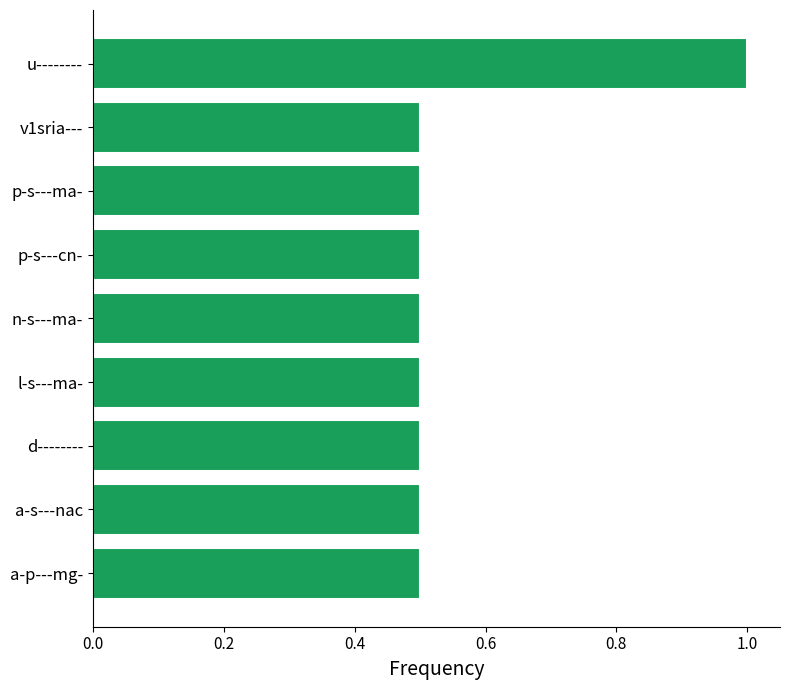

Reading bottom to top, what are all the values shown in this chart?

a-p---mg-=0.5	a-s---nac=0.5	d--------=0.5	l-s---ma-=0.5	n-s---ma-=0.5	p-s---cn-=0.5	p-s---ma-=0.5	v1sria---=0.5	u--------=1.0